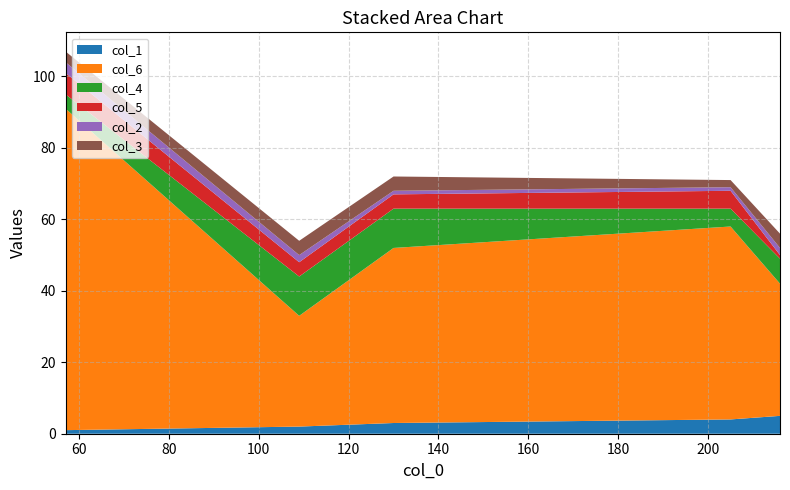

Reading left to right, transcribe all the data shown in this chart.

col_1: 1	2	3	4	5
col_6: 90	31	49	54	37
col_4: 4	11	11	5	7
col_5: 6	4	4	5	1
col_2: 3	2	1	1	2
col_3: 3	4	4	2	4